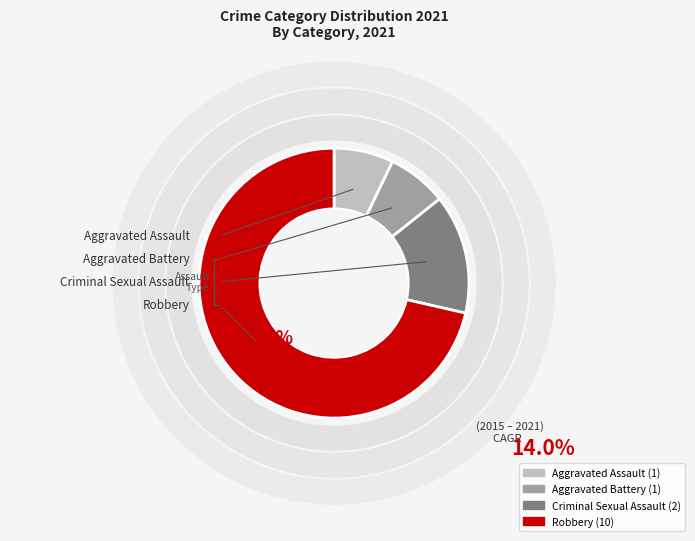

To the nearest percent, what is the combined percentage of Criminal Sexual Assault and Aggravated Assault?

21%